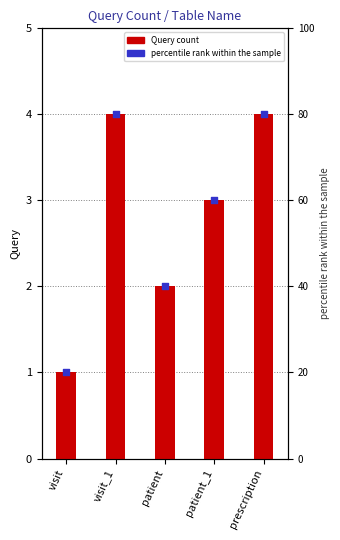

At how many categories does at least one series exceed 56?

3